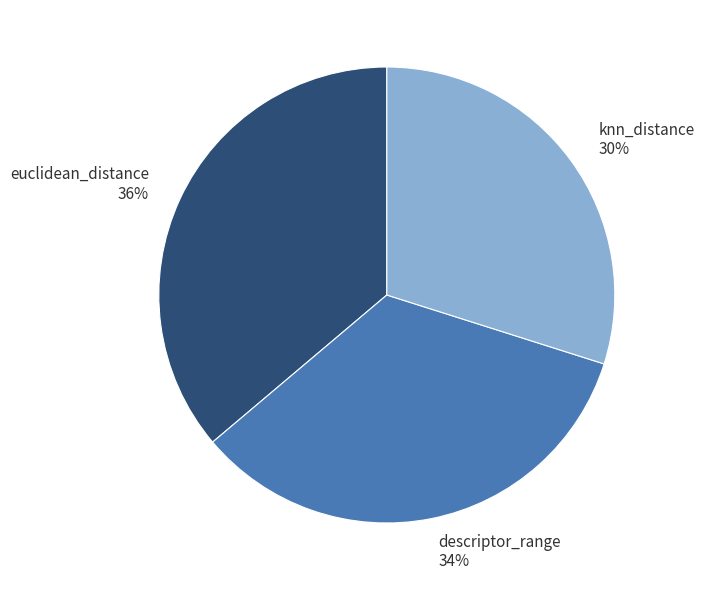

To the nearest percent, what is the combined percentage of euclidean_distance and descriptor_range?

70%